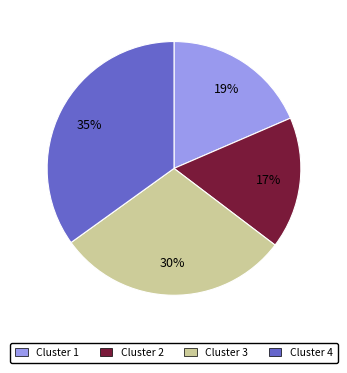

Combined, do Cluster 4 and Cluster 3 account for over 50%?

Yes